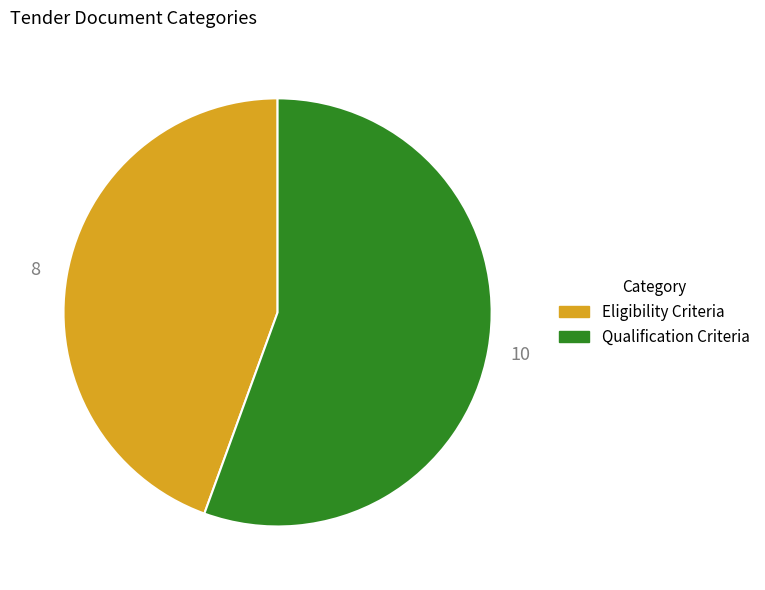

What is the largest slice in the pie chart?

Qualification Criteria